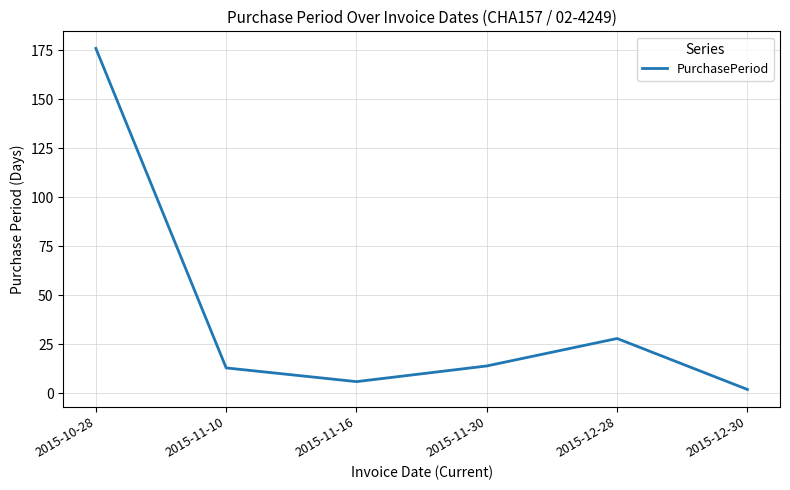

What is the smallest value displayed?

2